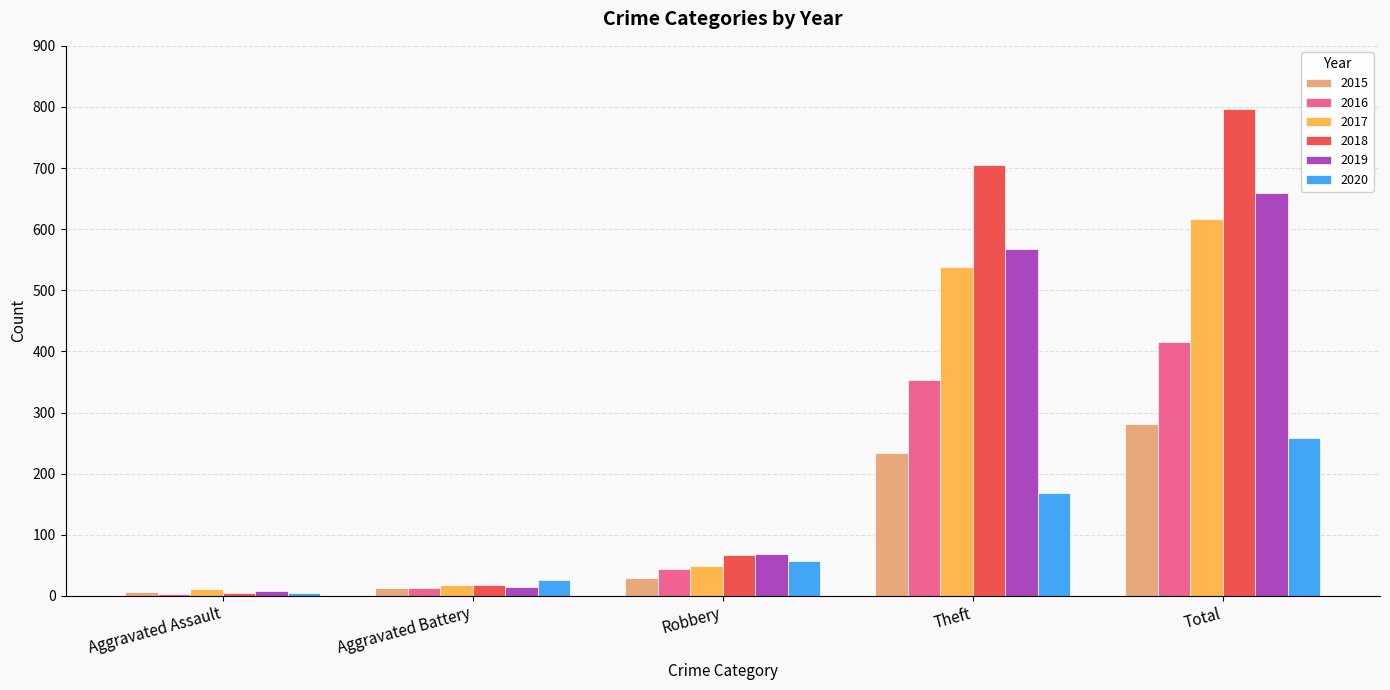

At how many categories does at least one series exceed 533?

2